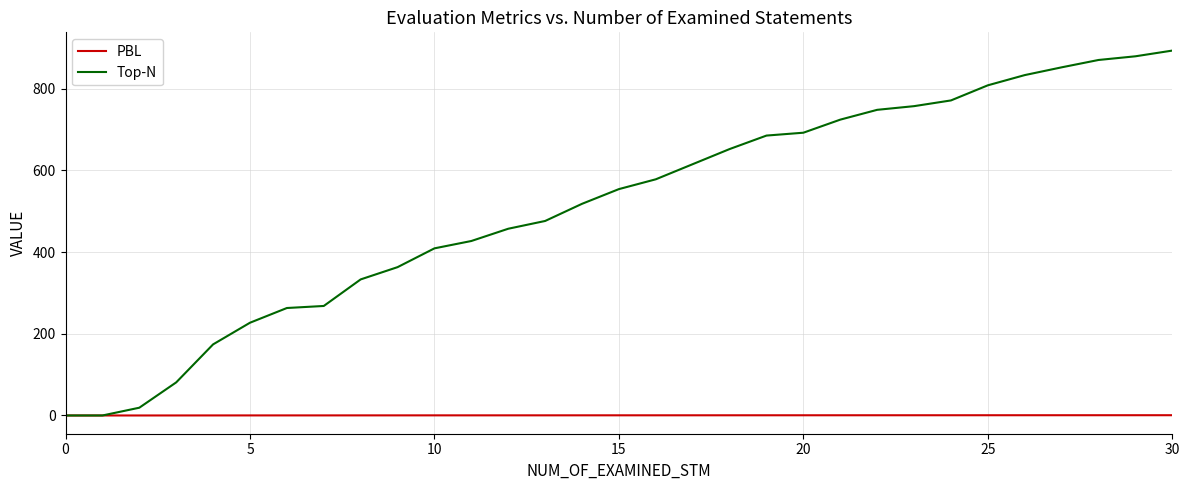

What is the maximum value for Top-N?

893.0